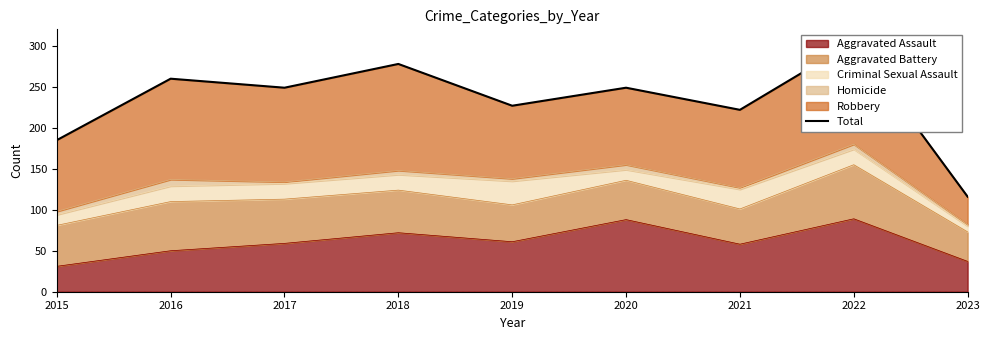

List the labels in order of value, smallest first.

2023, 2015, 2021, 2019, 2017, 2020, 2016, 2018, 2022